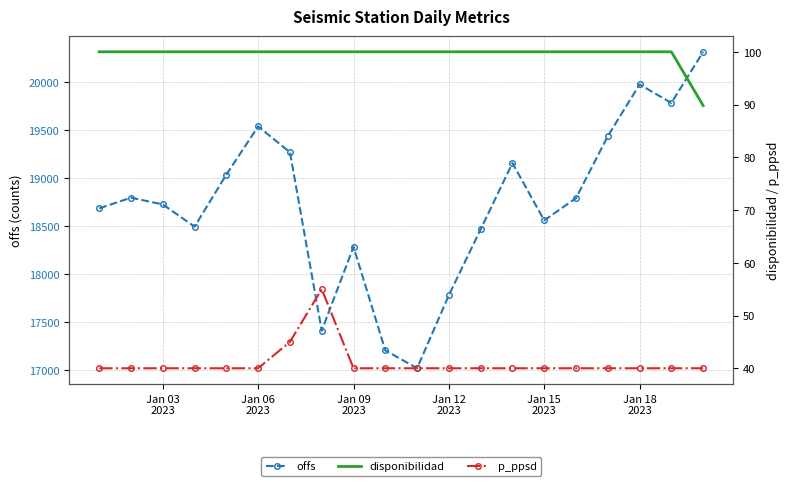

What is the lowest value of the offs series?

17019.1